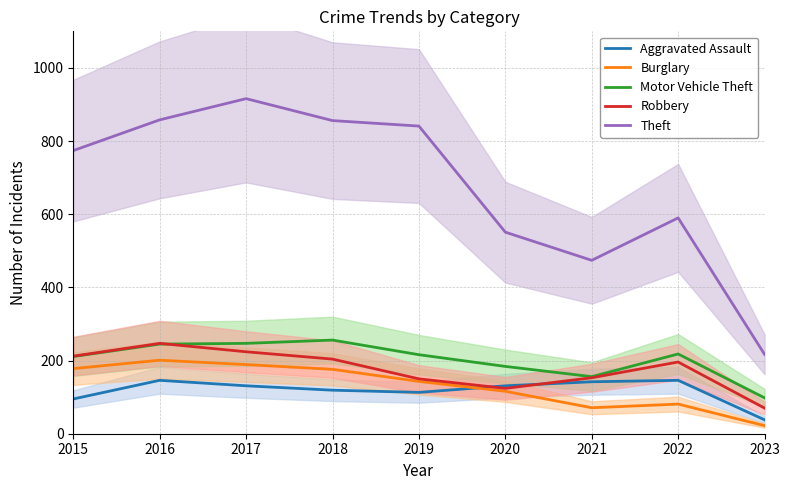

What value does the Aggravated Assault series have at 2022?

146